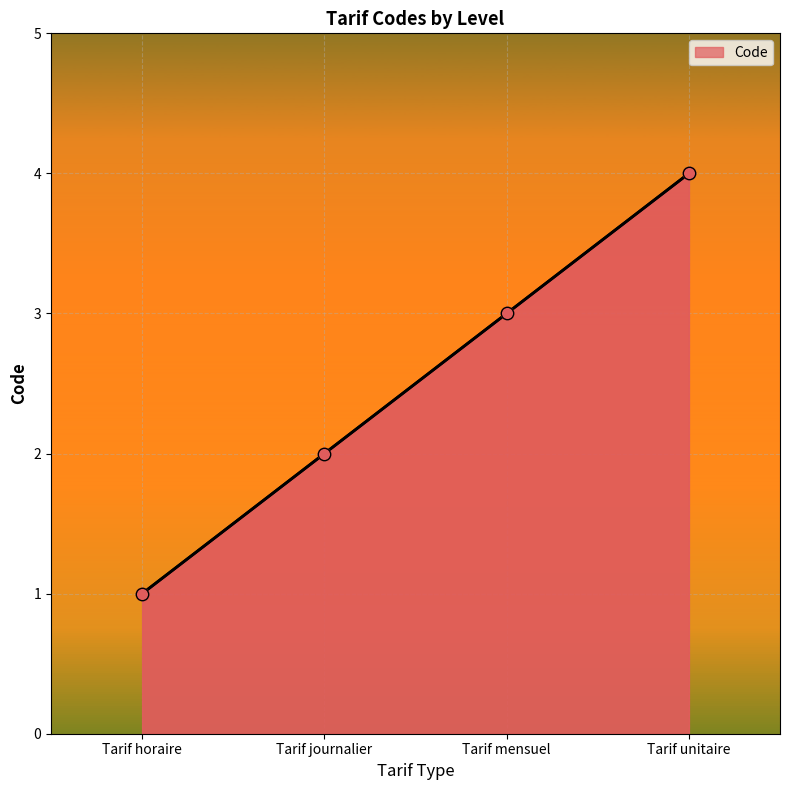

Between Tarif journalier and Tarif horaire, which is larger?

Tarif journalier